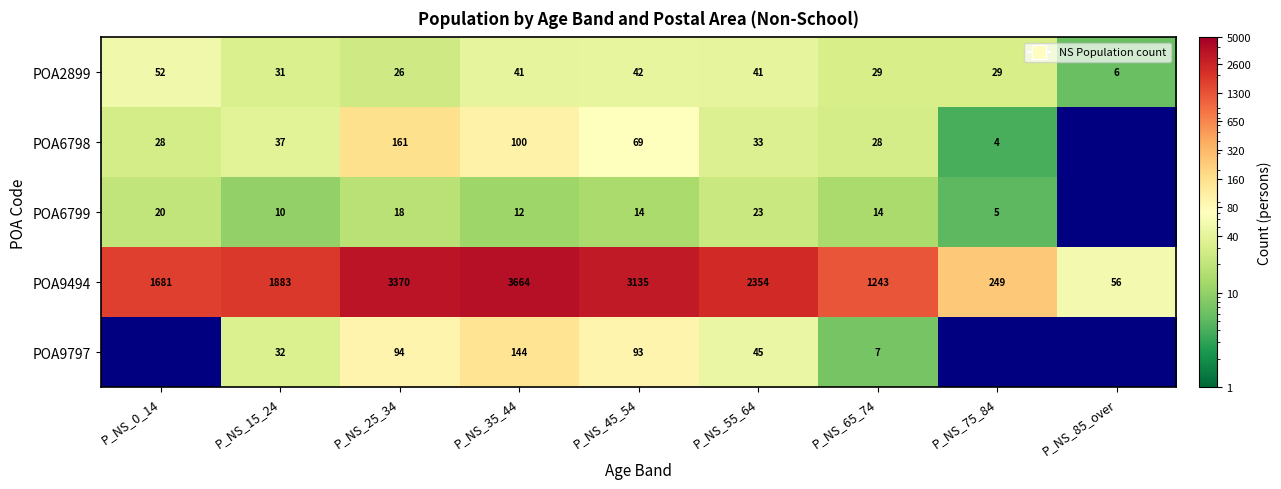

Rank the categories by POA9494 value from lowest to highest.

P_NS_85_over, P_NS_75_84, P_NS_65_74, P_NS_0_14, P_NS_15_24, P_NS_55_64, P_NS_45_54, P_NS_25_34, P_NS_35_44